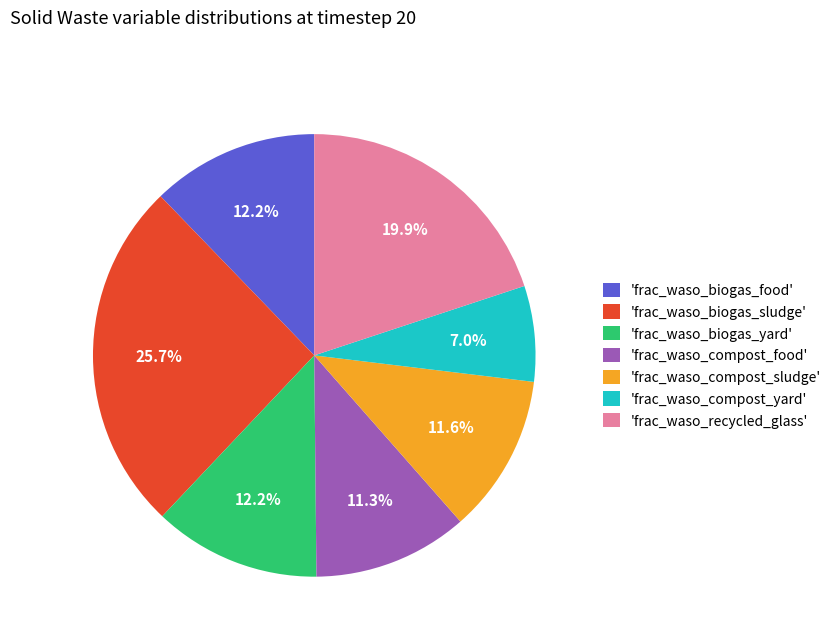

Between 'frac_waso_compost_yard' and 'frac_waso_recycled_glass', which is larger?

'frac_waso_recycled_glass'